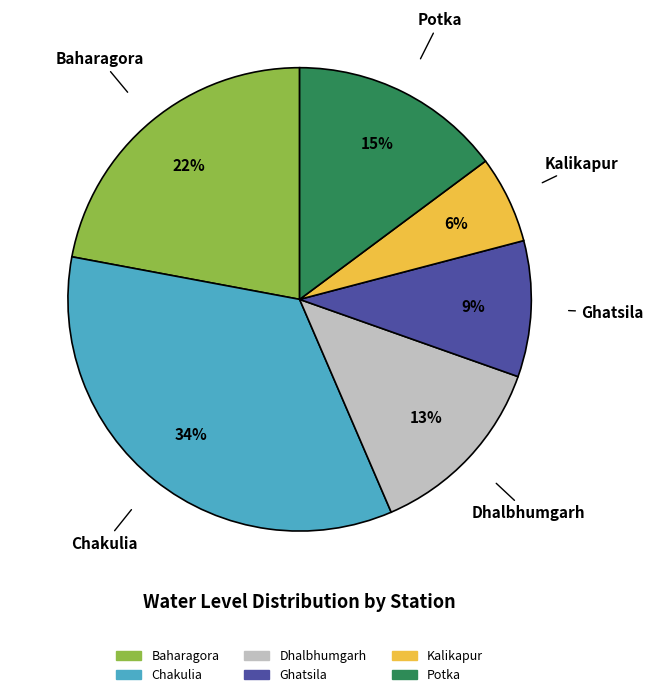

What percentage is the Kalikapur slice, to the nearest percent?

6%